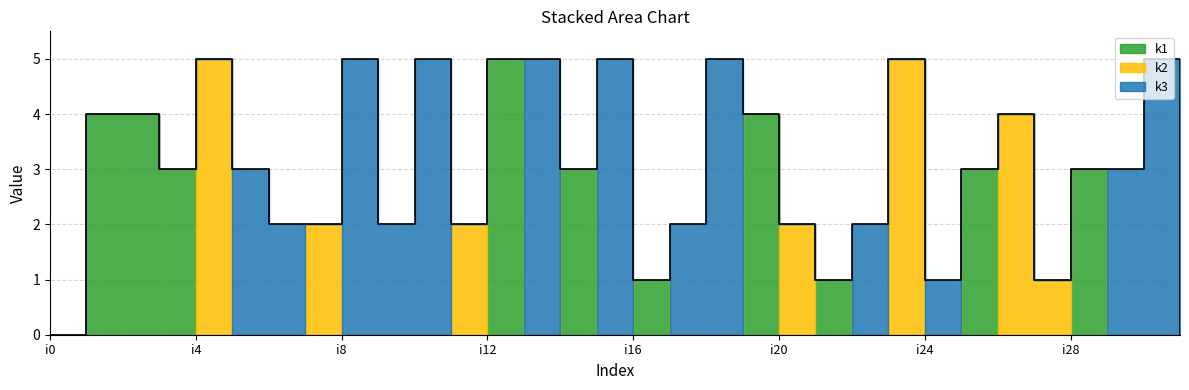

How many values in the k3 series exceed 0?

13